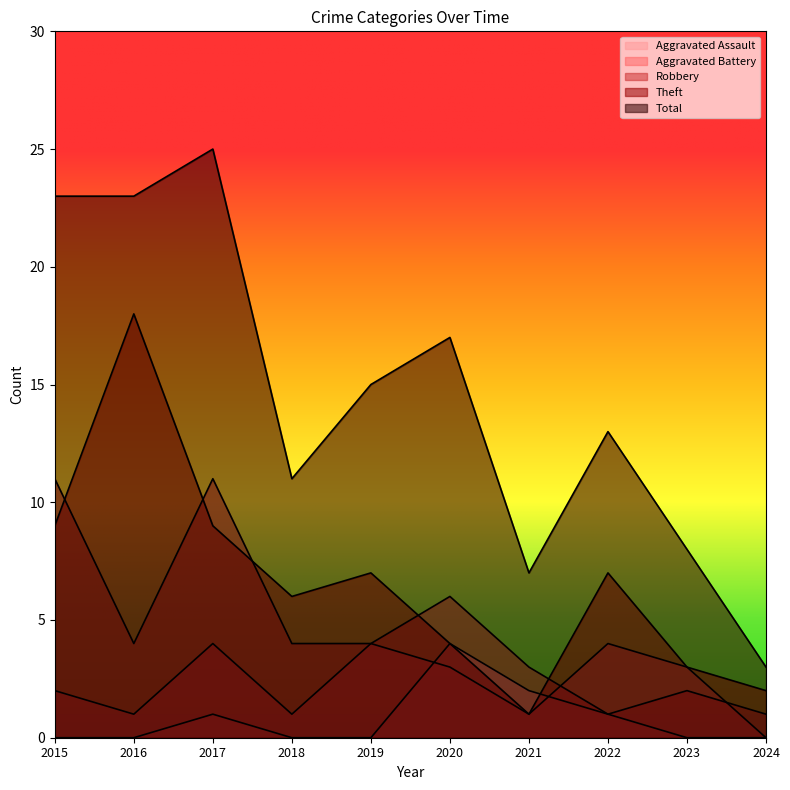

Rank the series at 2018 from lowest to highest value.

Aggravated Assault, Aggravated Battery, Robbery, Theft, Total